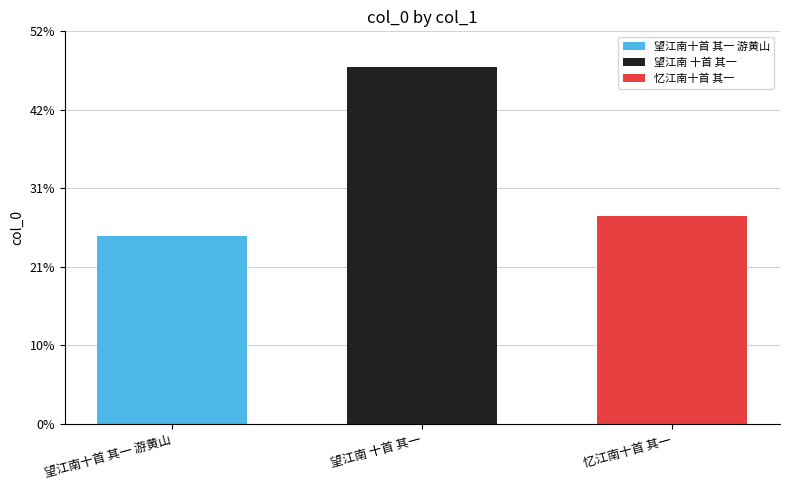

What are all the series names shown in the legend?

望江南十首 其一 游黄山, 望江南 十首 其一, 忆江南十首 其一